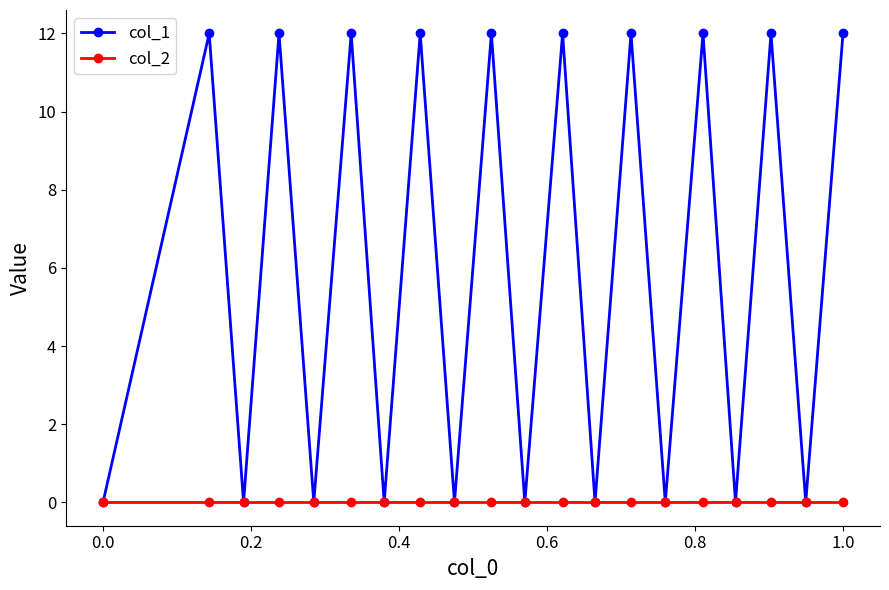

Rank the series by their maximum value, from lowest to highest.

col_2, col_1